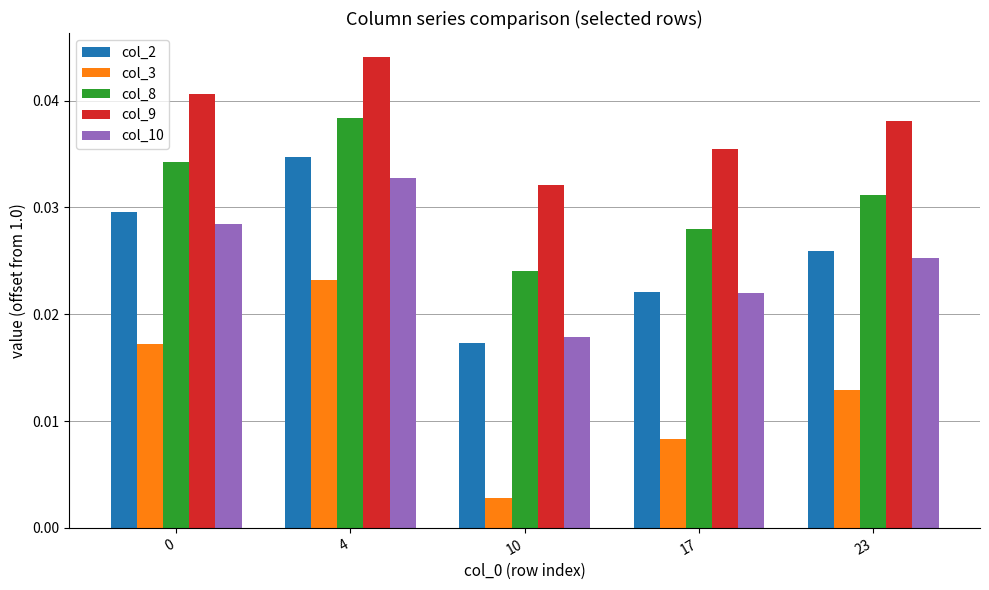

At which category is the sum across all series the highest?

4